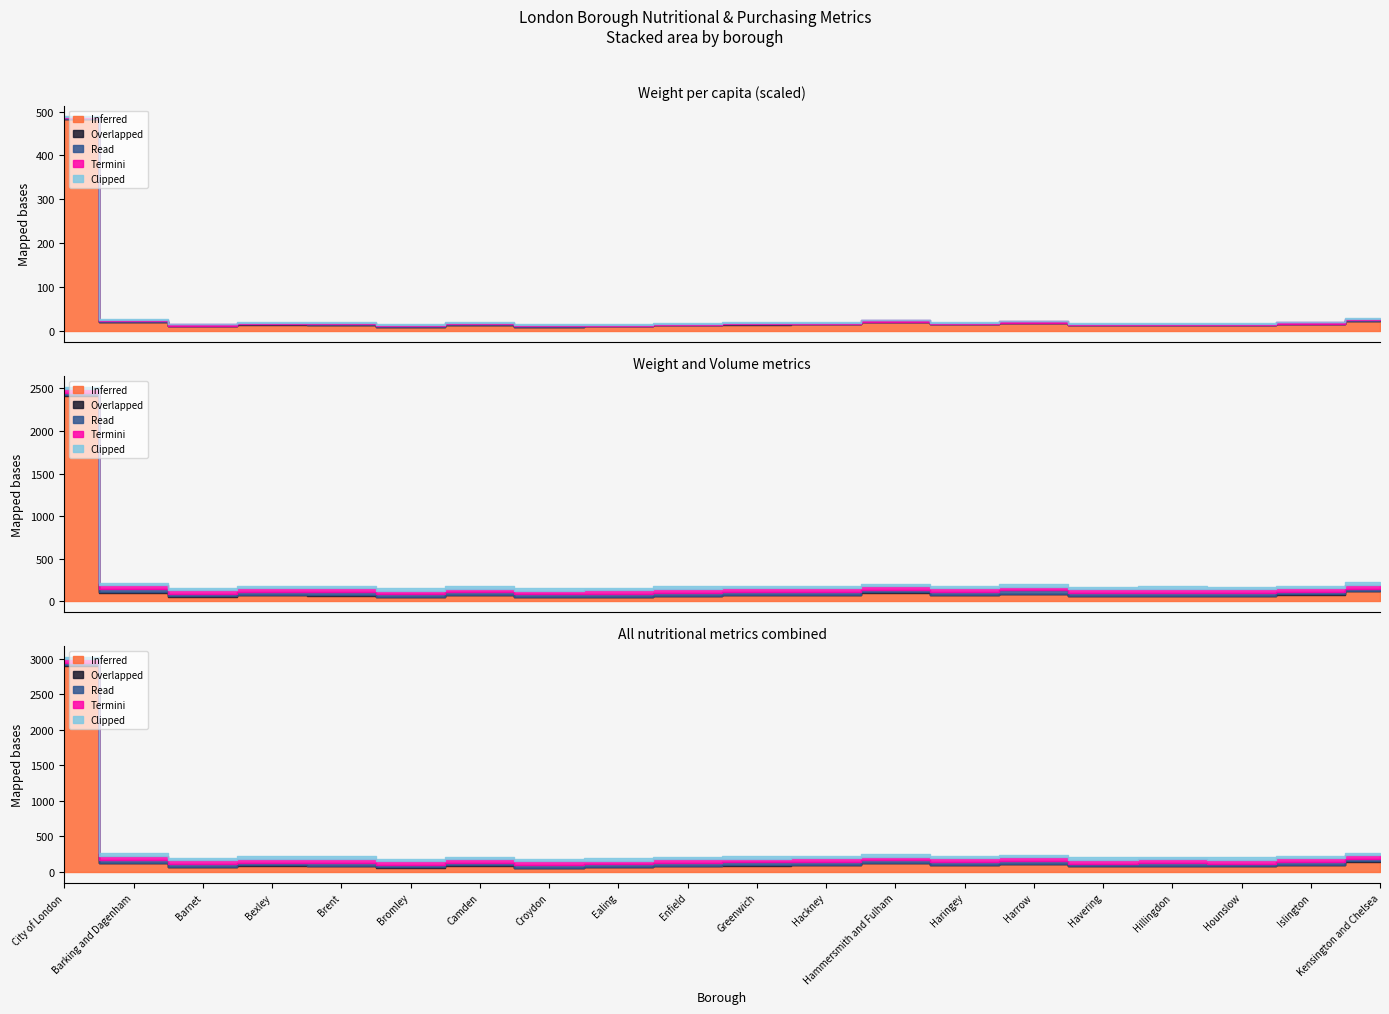

The Volume series shows 167.5 at Hammersmith and Fulham. True or false?

False